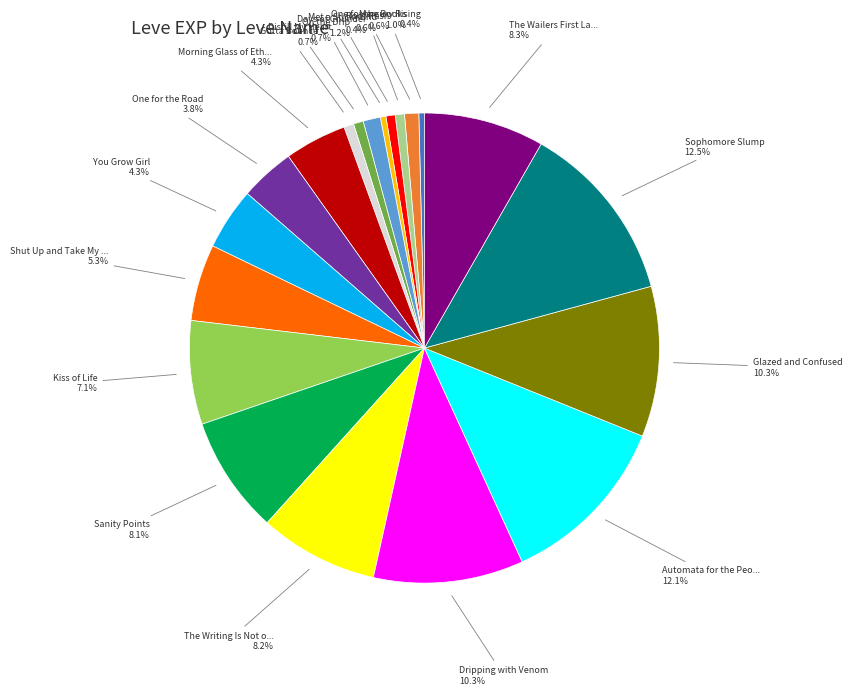

Is there any slice that represents more than half of the pie?

No